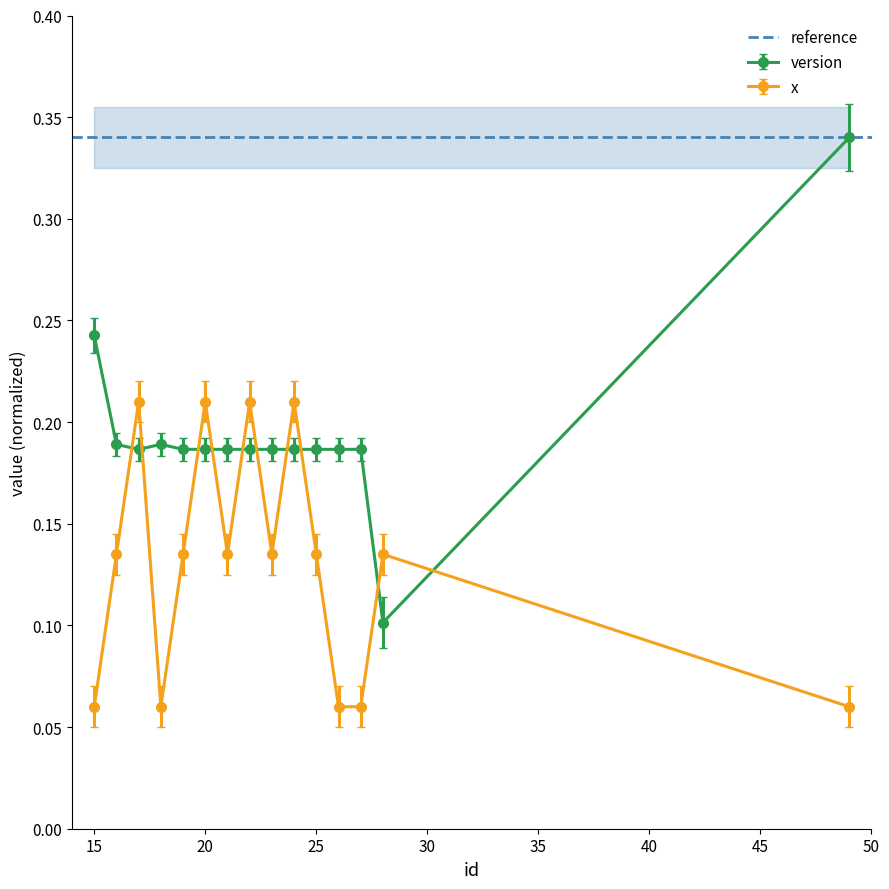

Is it true that x_col equals 0.0 at 21?

False